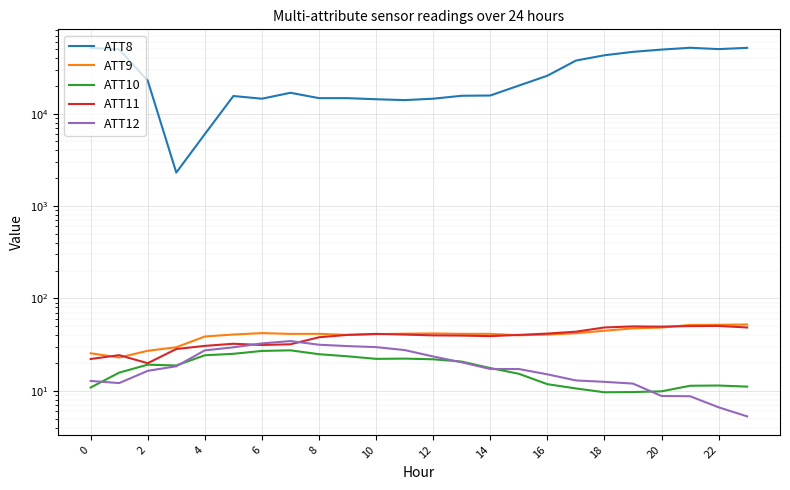

At which category is the sum across all series the highest?

21